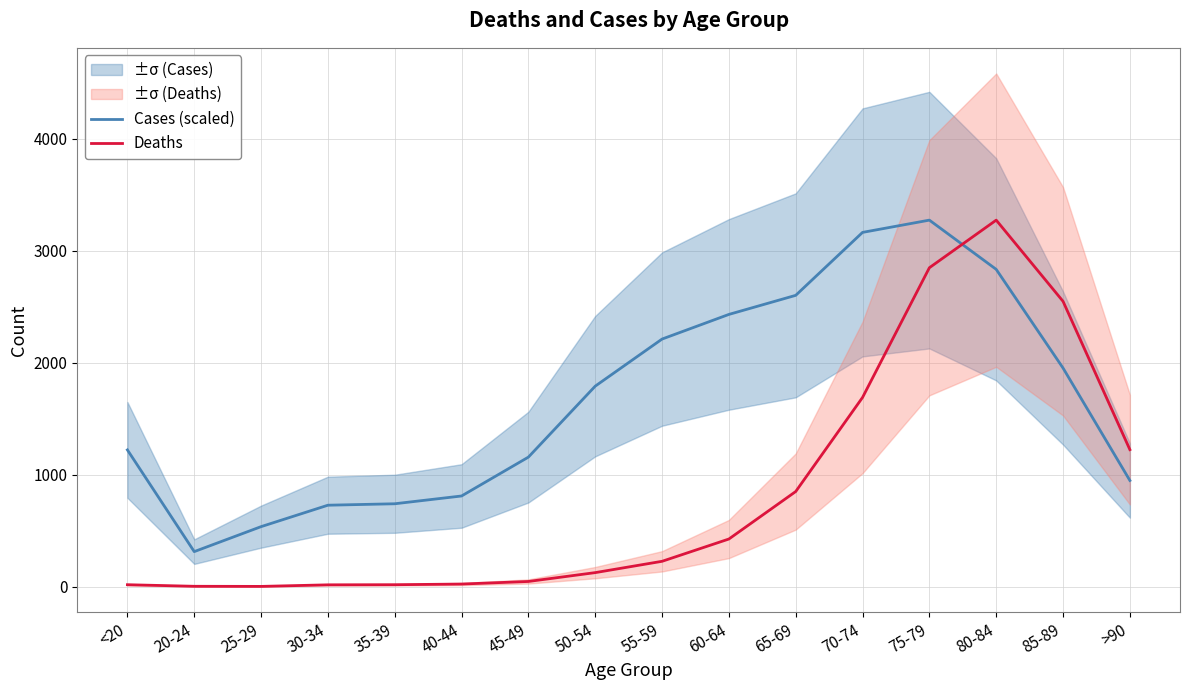

What position from the right is 30-34?

13